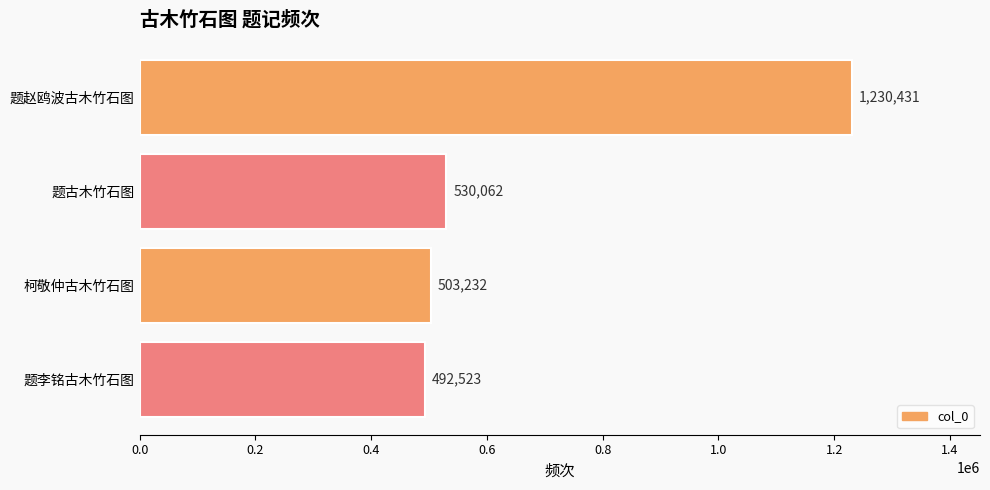

What is the minimum value shown in the chart?

492523